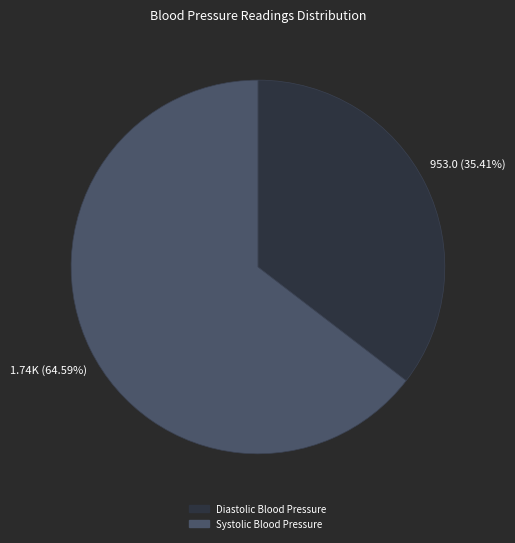

What is the ratio of the value at Systolic Blood Pressure to the value at Diastolic Blood Pressure?

1.8